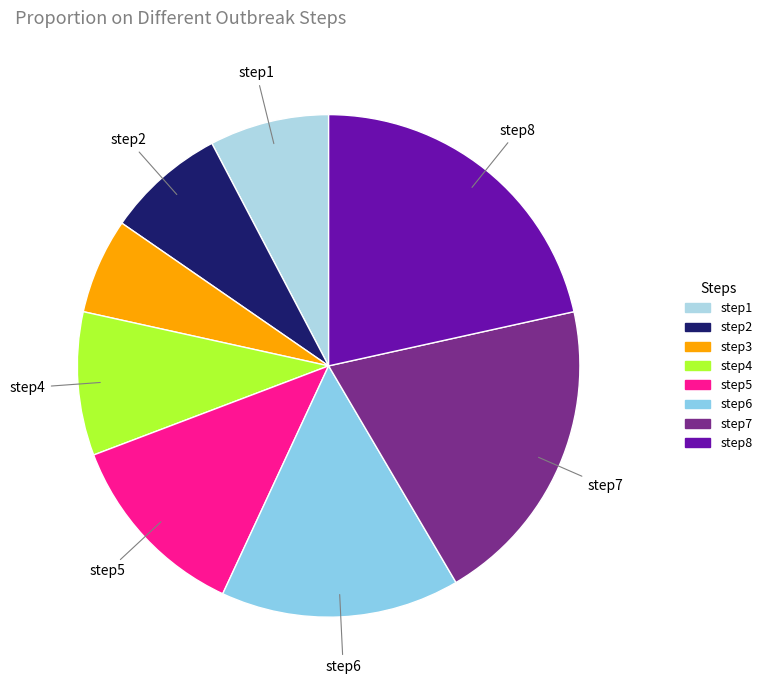

Is there a majority slice in this chart?

No